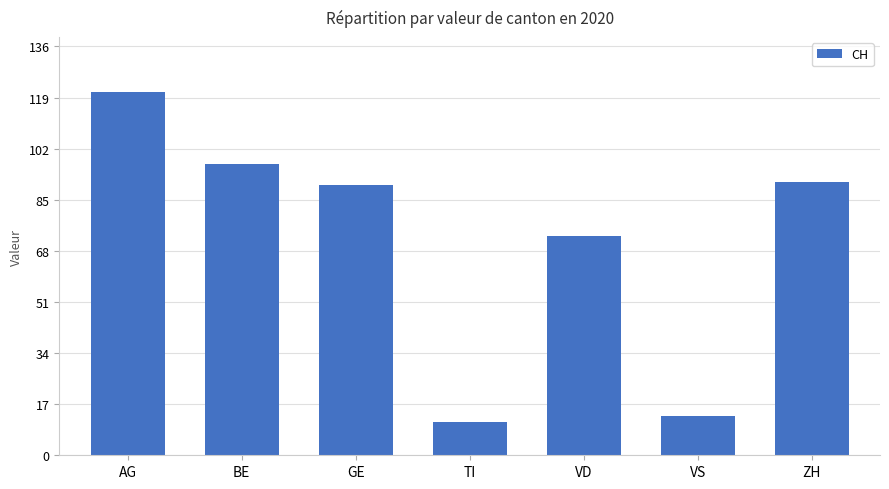

What is the label of the 3rd bar from the left?

GE